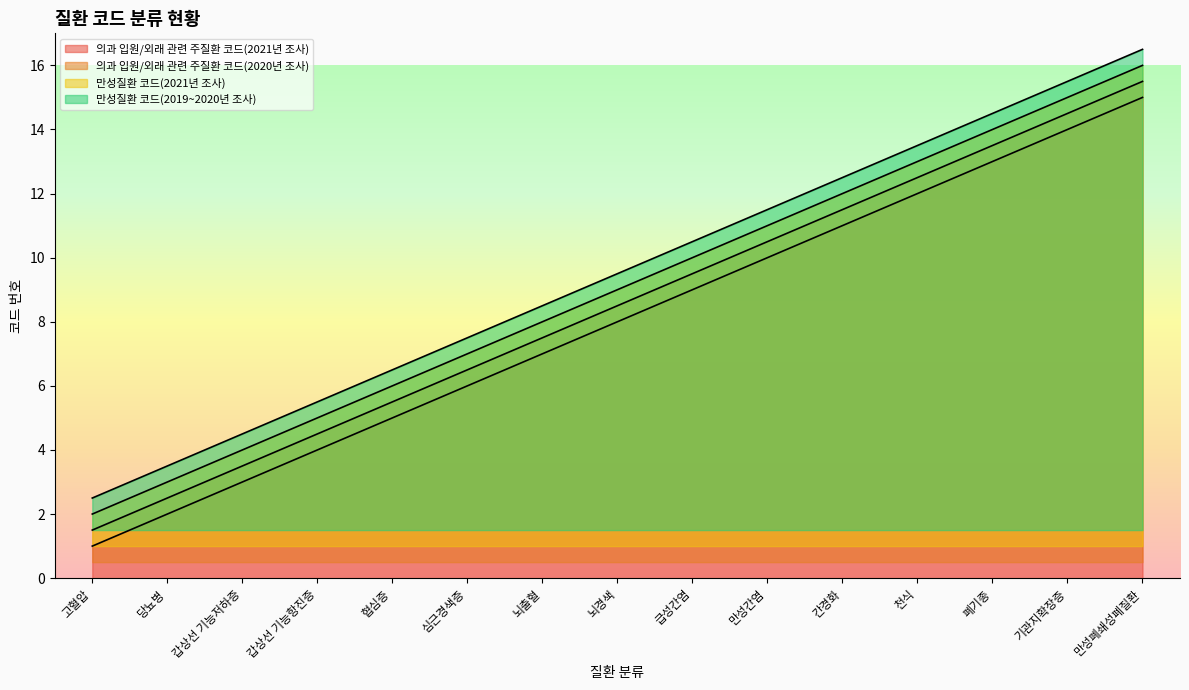

Where does the 의과 입원/외래 관련 주질환 코드(2020년 조사) series first go above 8?

급성간염